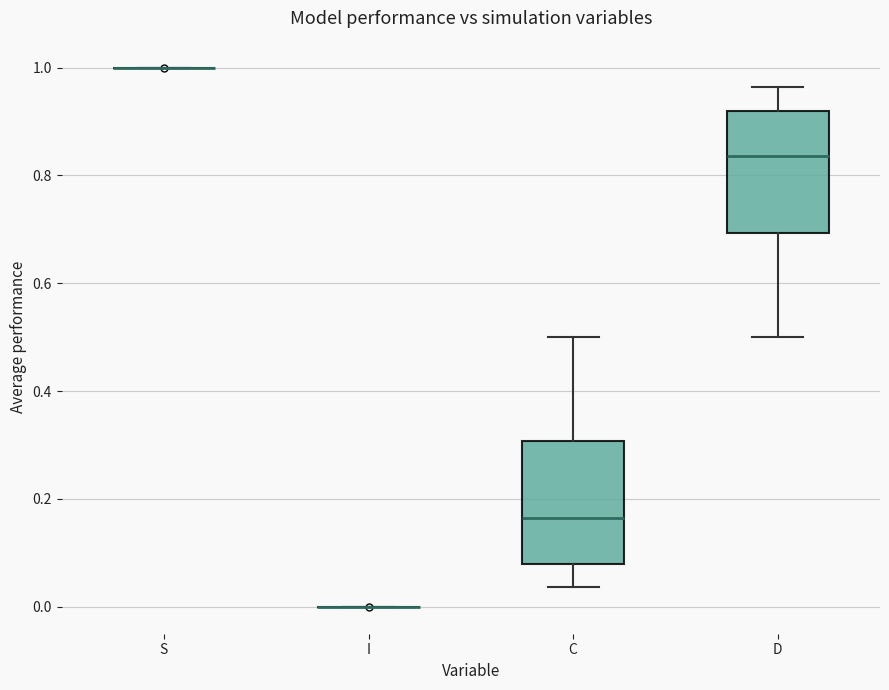

Reading left to right, transcribe this box plot: for each box, give where its median line is, the range the box spans, and where its two whiskers end, as read against the y-axis. The values are not printed on the chart, so give them approximately, as read against the axis.

S: box collapsed to a line at 1.00, whiskers 1.00 to 1.00
I: box collapsed to a line at 0.00, whiskers 0.00 to 0.00
C: median 0.16, box 0.08 to 0.30, whiskers 0.04 to 0.50
D: median 0.84, box 0.70 to 0.92, whiskers 0.50 to 0.96